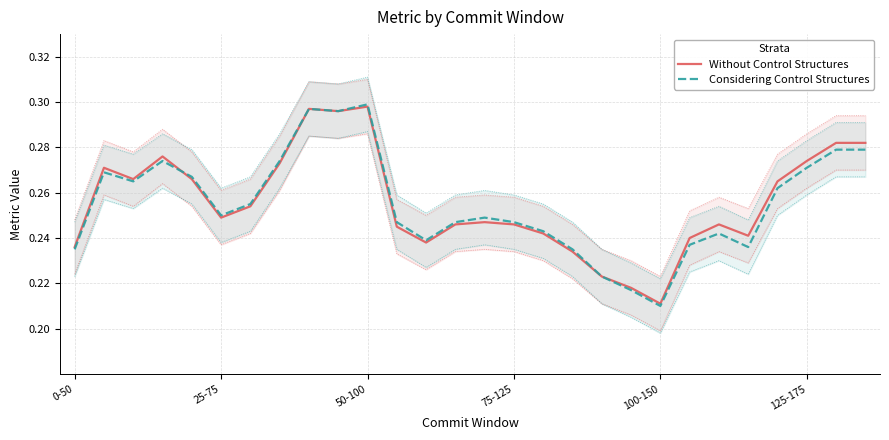

What is the minimum value shown in the chart?

0.2